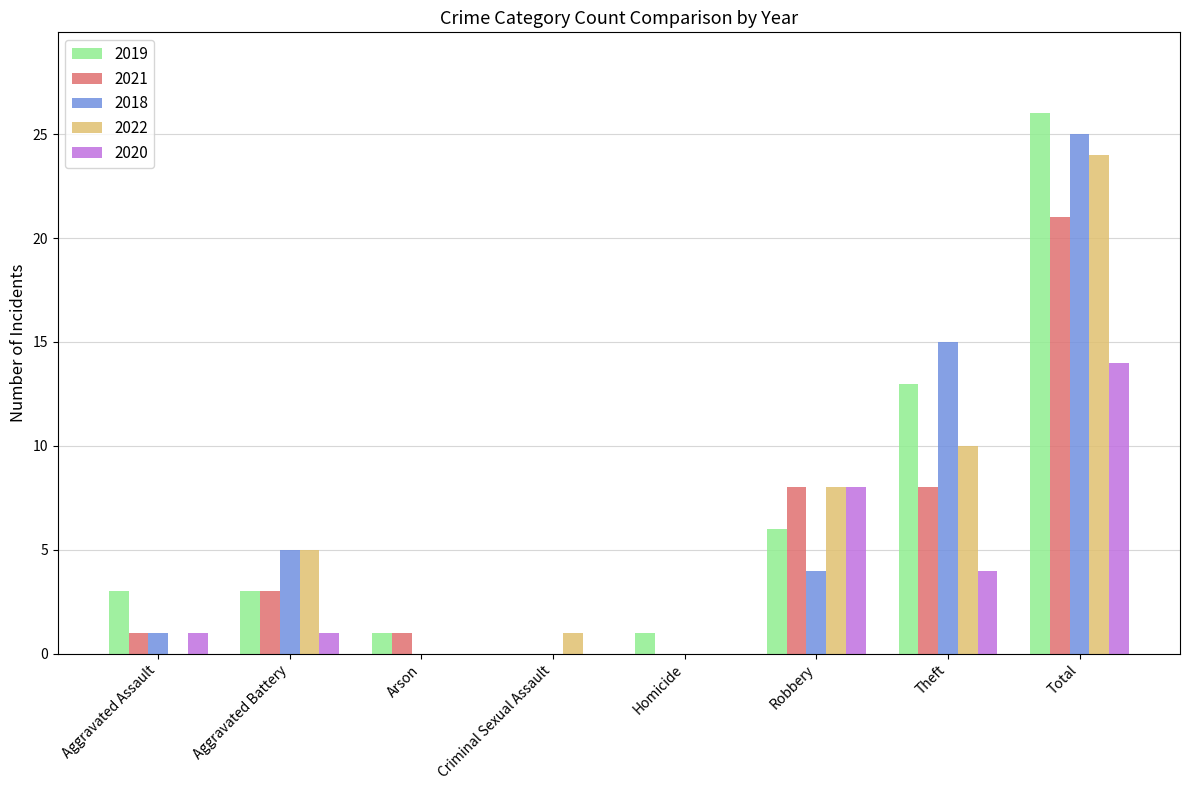

The value of 2021 at Aggravated Battery is 3. True or false?

True